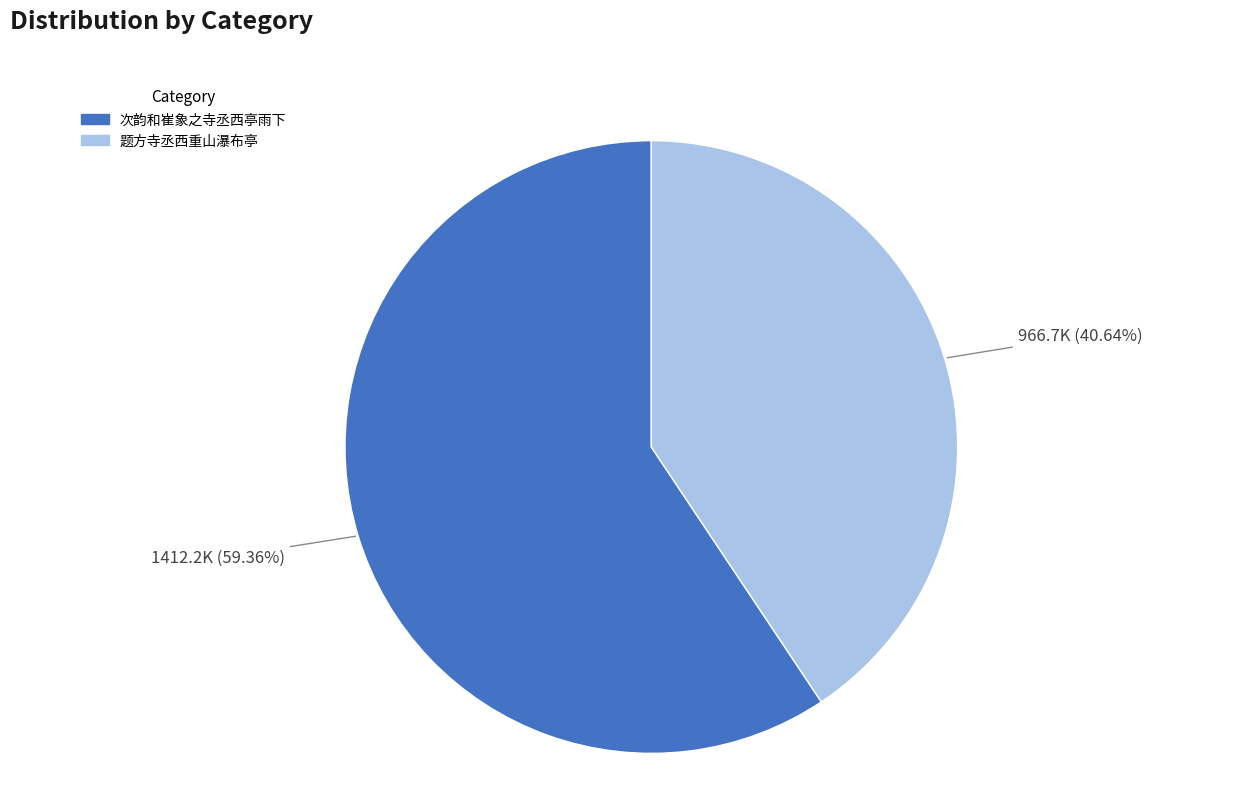

Which has a higher value, 题方寺丞西重山瀑布亭 or 次韵和崔象之寺丞西亭雨下?

次韵和崔象之寺丞西亭雨下